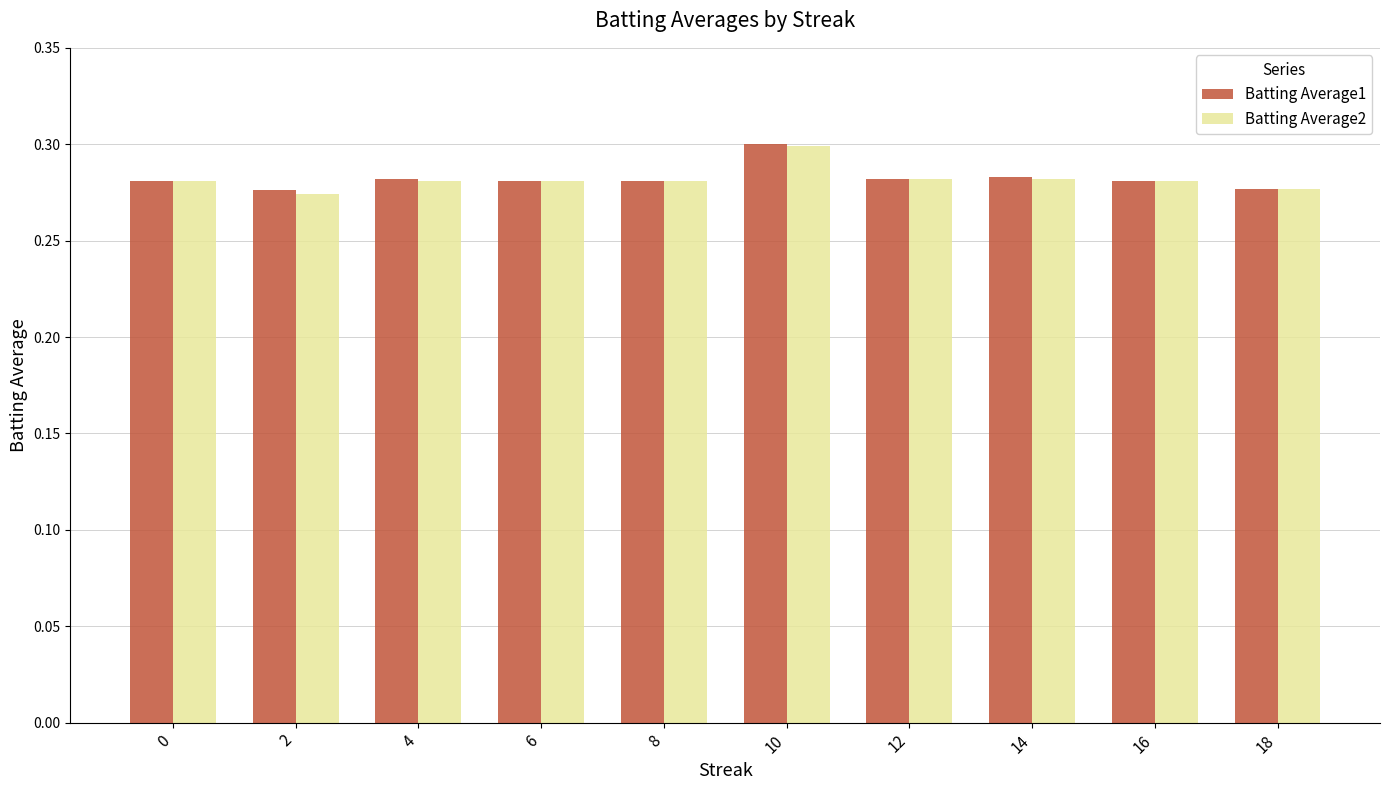

How many Batting Average2 values are between 0 and 1?

10